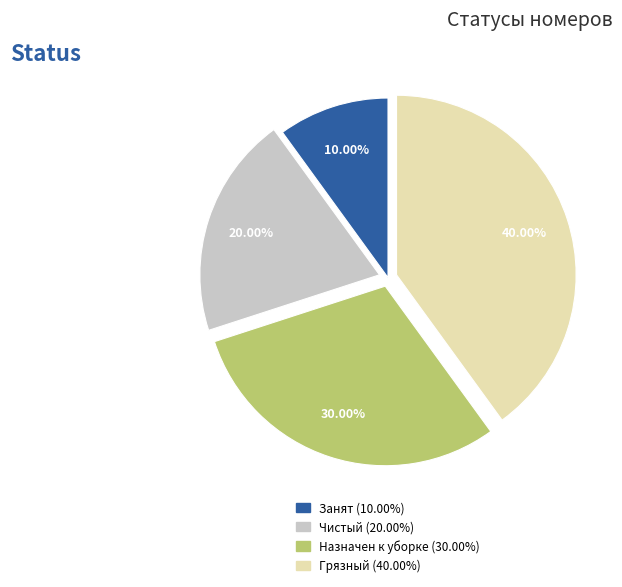

Which slice is the largest?

Грязный